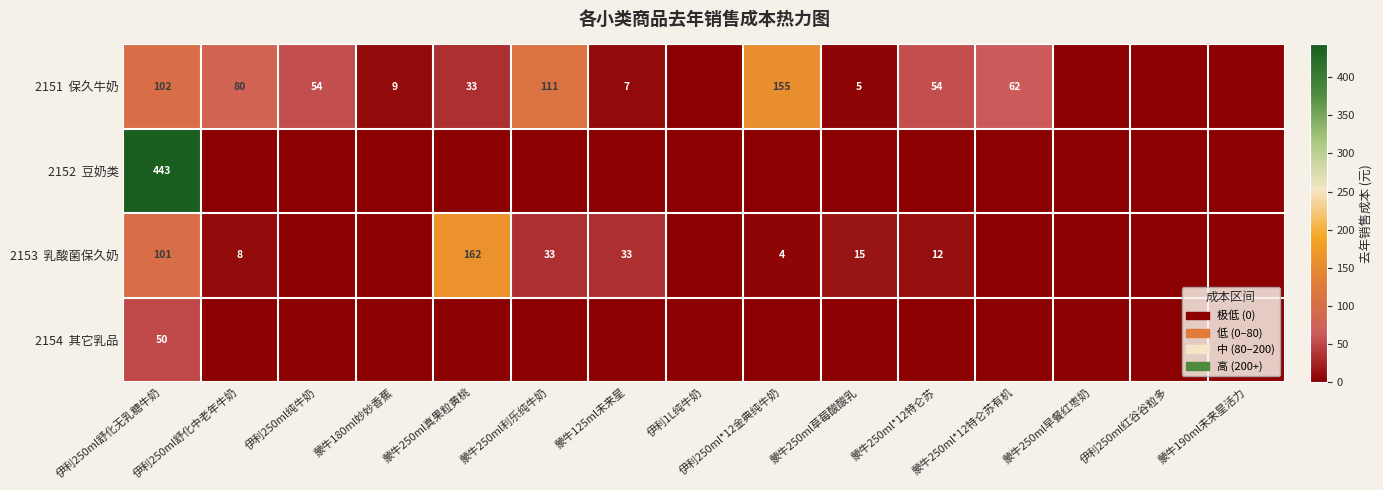

Is it true that 2153 乳酸菌保久奶 equals 15.4 at 蒙牛250ml草莓酸酸乳?

True